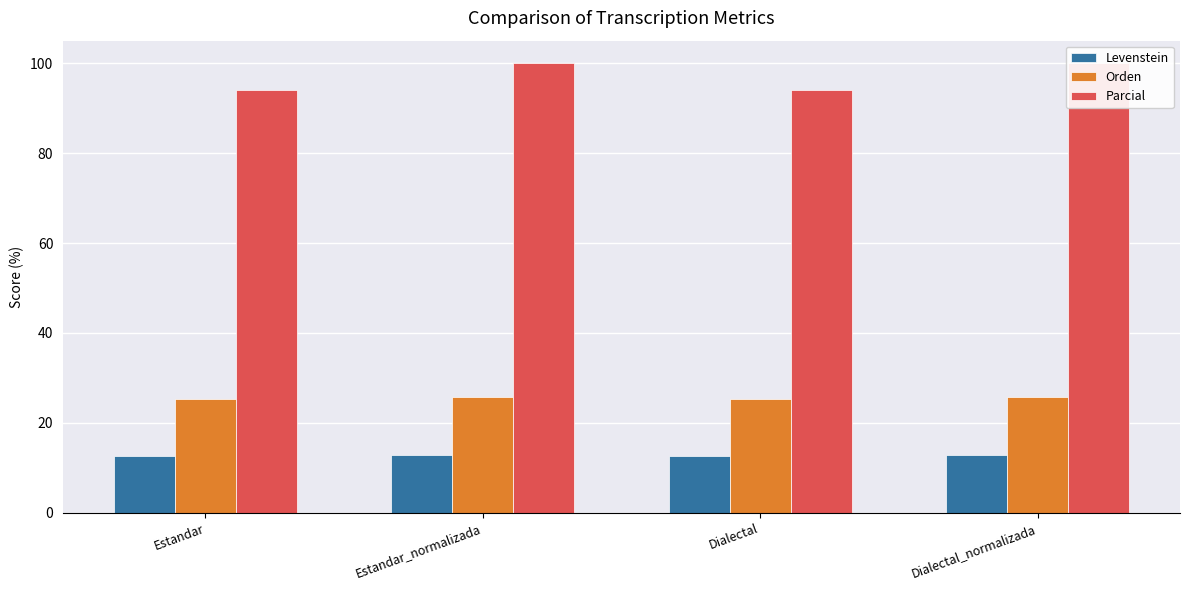

At which label is Levenstein closest to 12?

Estandar